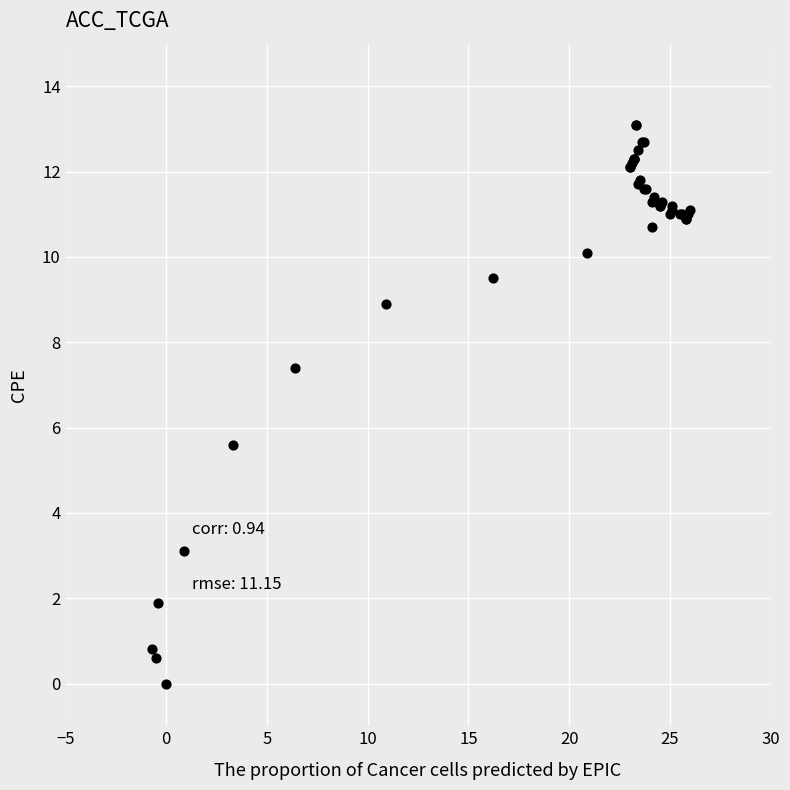

What Y value in the scatter plot is closest to 6?

5.6